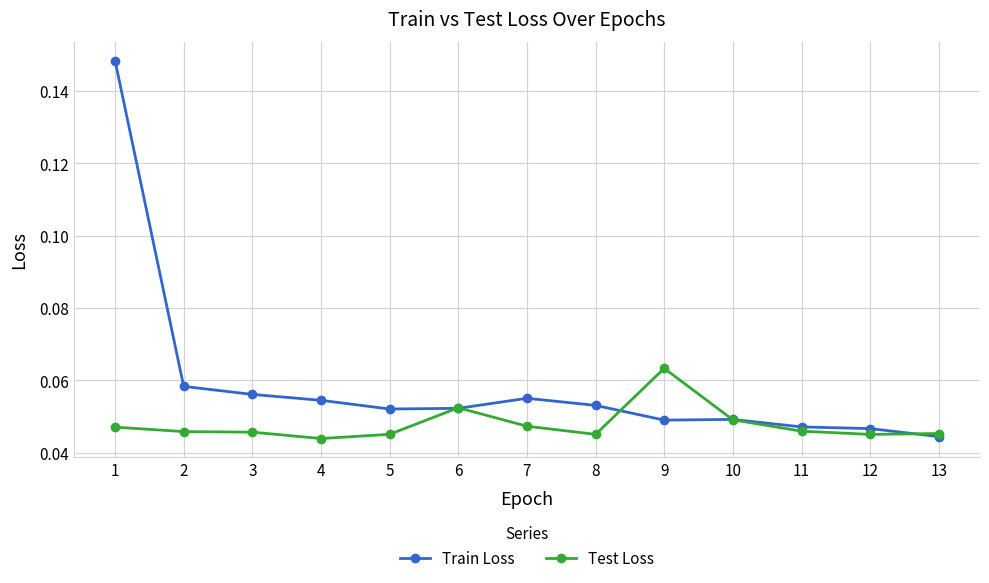

True or false: Test Loss has more than 1 points higher than both neighbors.

True